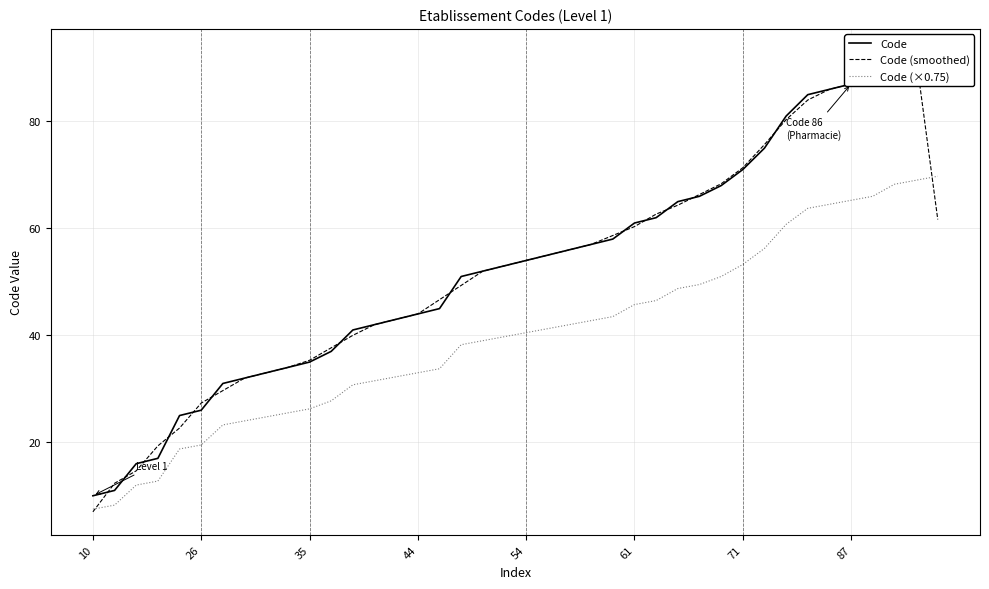

What is the maximum value for Code (×0.75)?

69.8